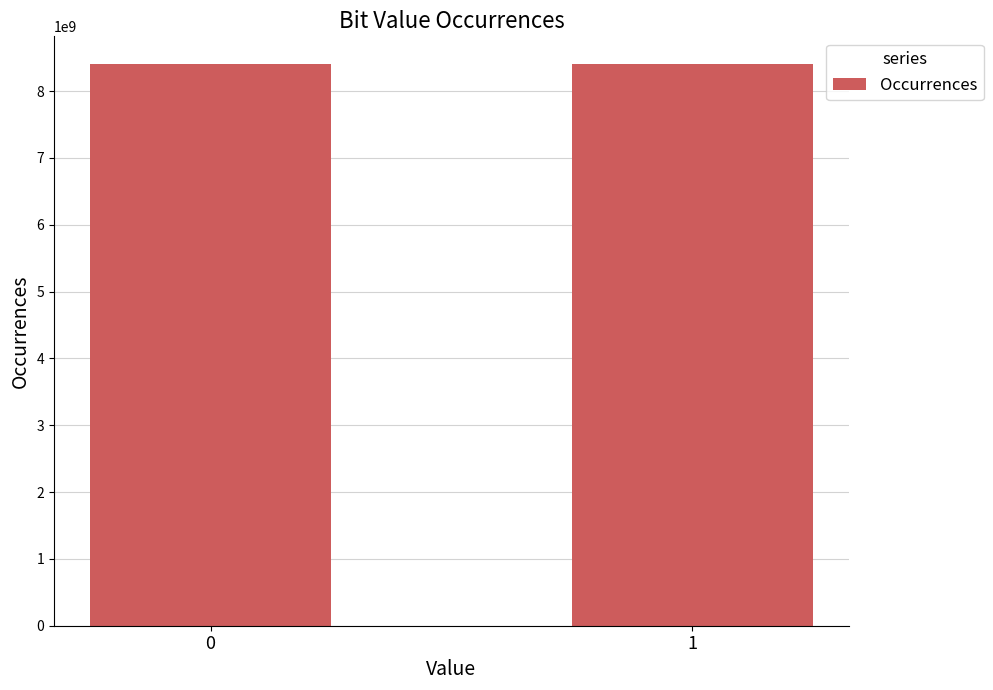

What is the sum of all values?

16800000000